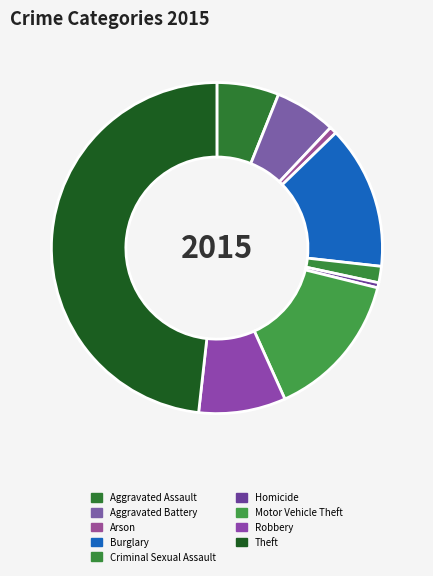

How many slices are in this pie chart?

9